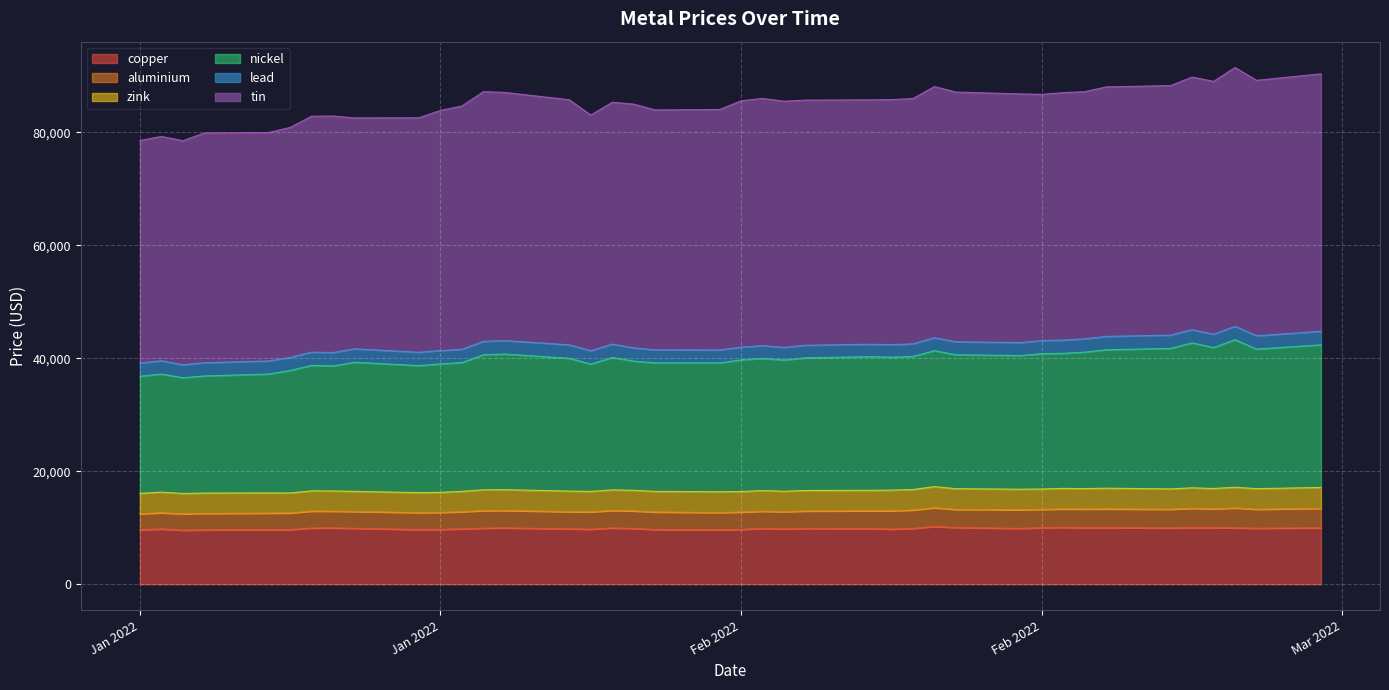

What is the approximate value of copper at 2022-01-26?

9965.0